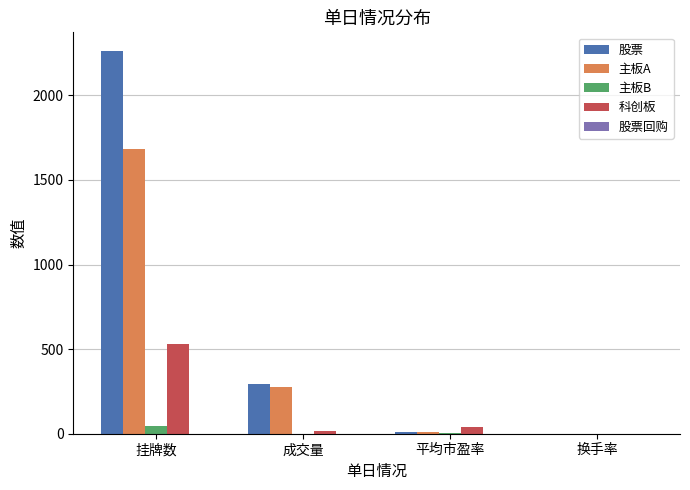

Which series has the largest total across all categories?

股票